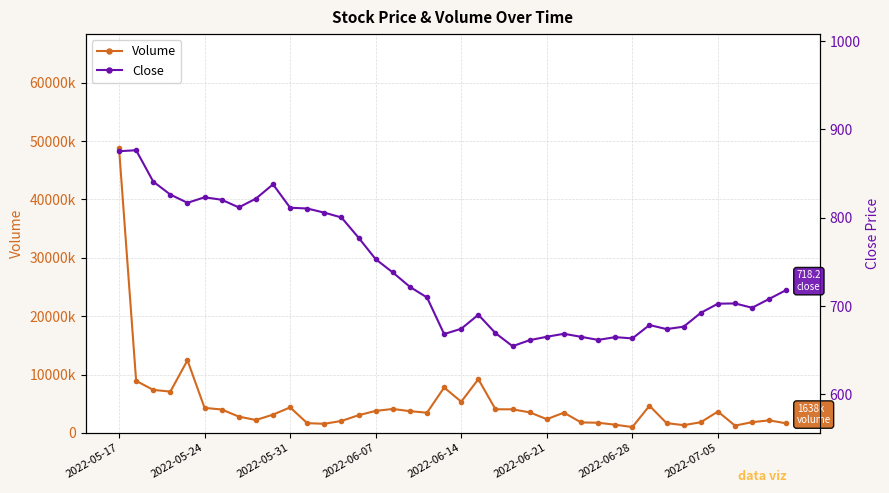

True or false: Close and Volume intersect in this chart.

False